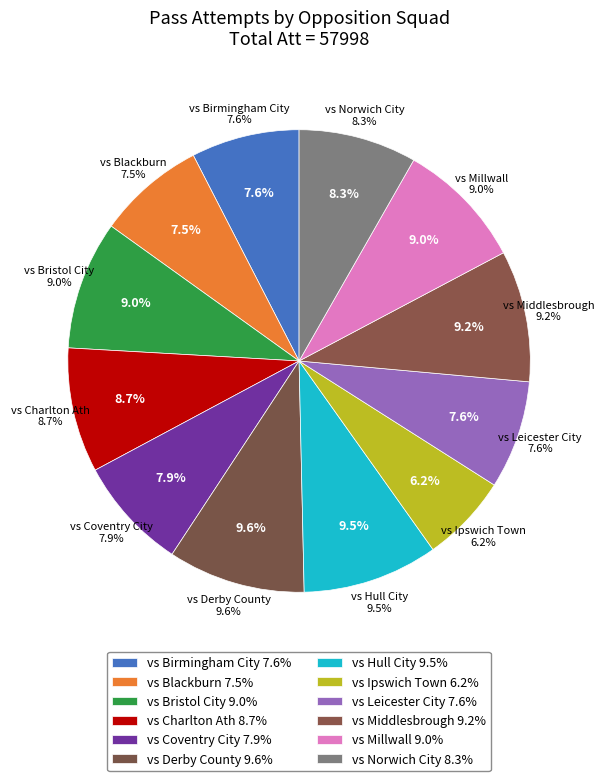

Rank the categories by value from lowest to highest.

vs Ipswich Town, vs Blackburn, vs Birmingham City, vs Leicester City, vs Coventry City, vs Norwich City, vs Charlton Ath, vs Millwall, vs Bristol City, vs Middlesbrough, vs Hull City, vs Derby County